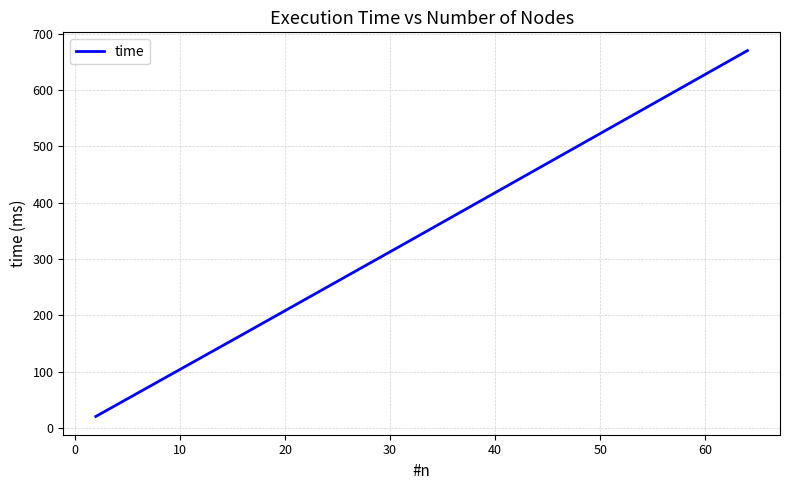

What is the maximum value shown in the chart?

670.1